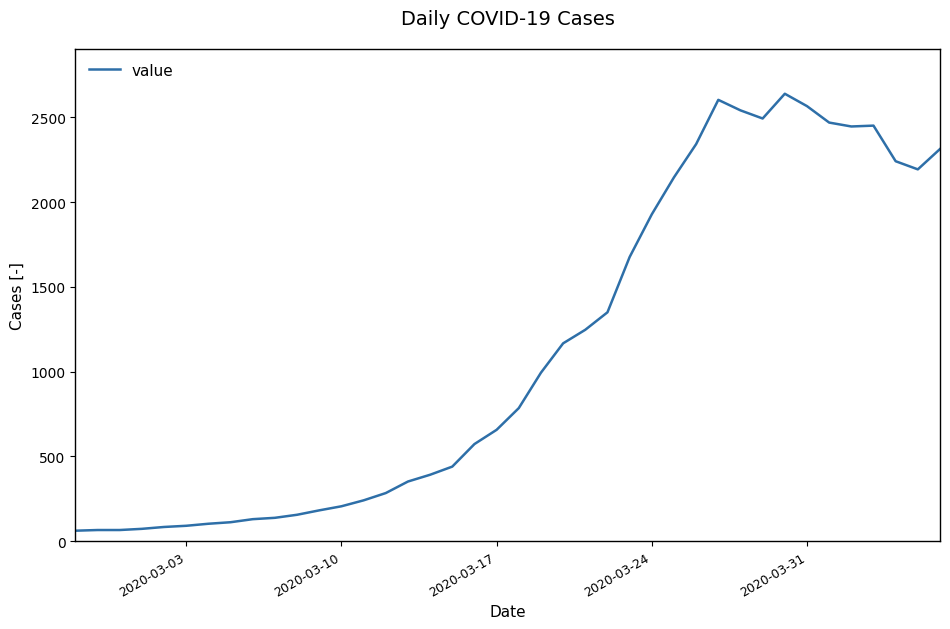

What is the difference between the maximum and minimum values?

2577